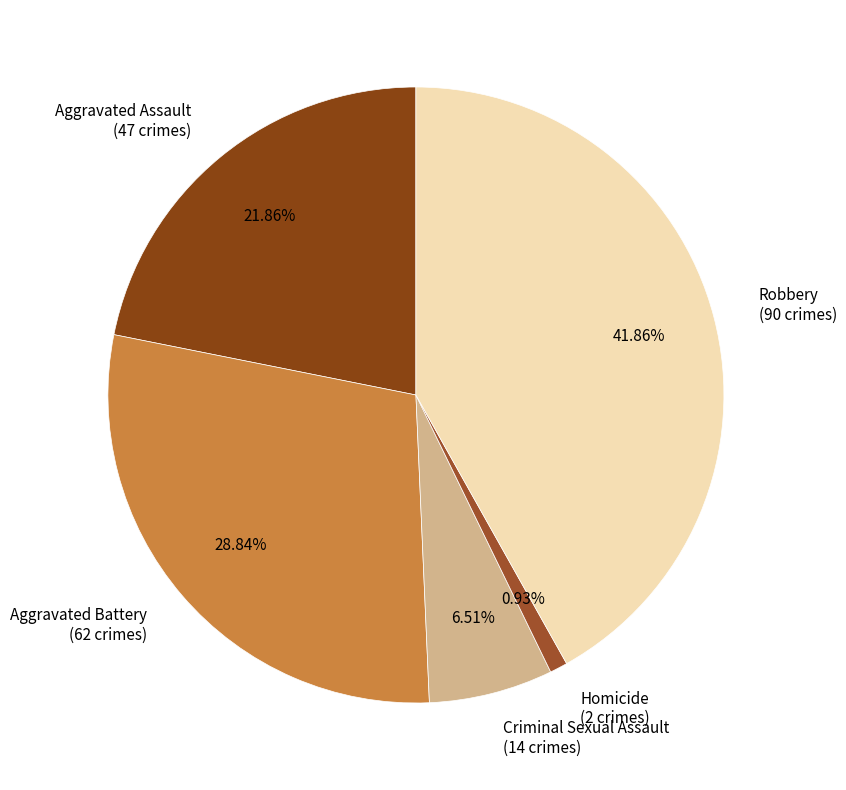

How many segments does this pie chart have?

5